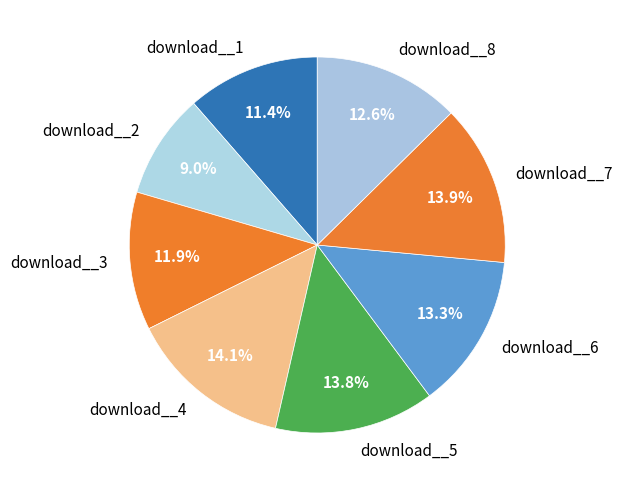

Does any single category account for the majority?

No